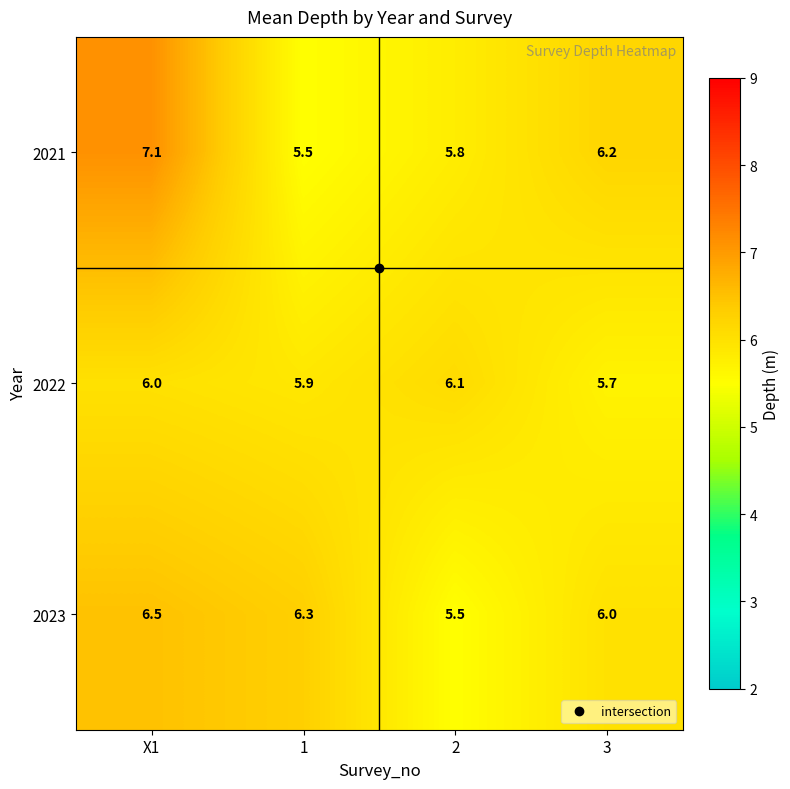

Which series has the largest total across all categories?

2021